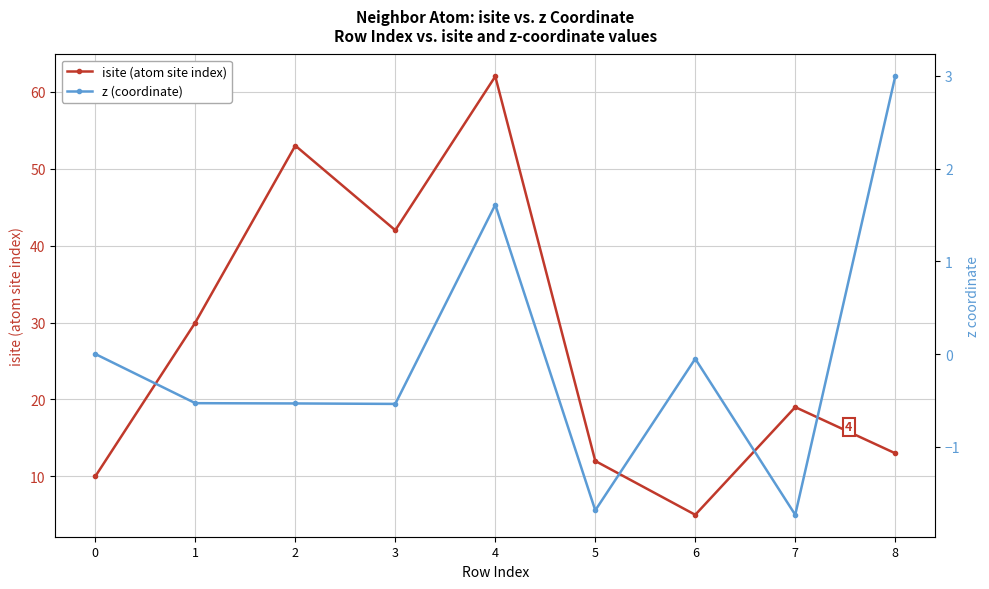

True or false: z (coordinate) and isite (atom site index) cross at least once.

False